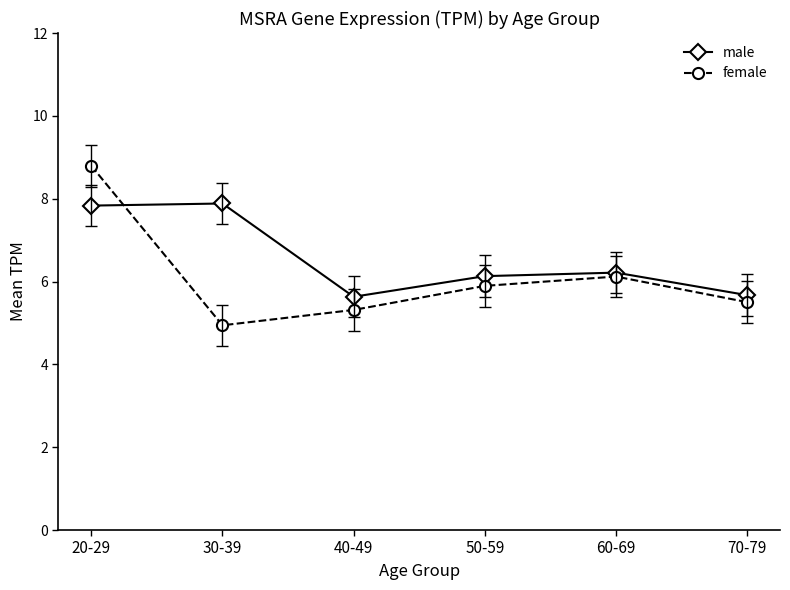

What value does the female series have at 30-39?

4.9